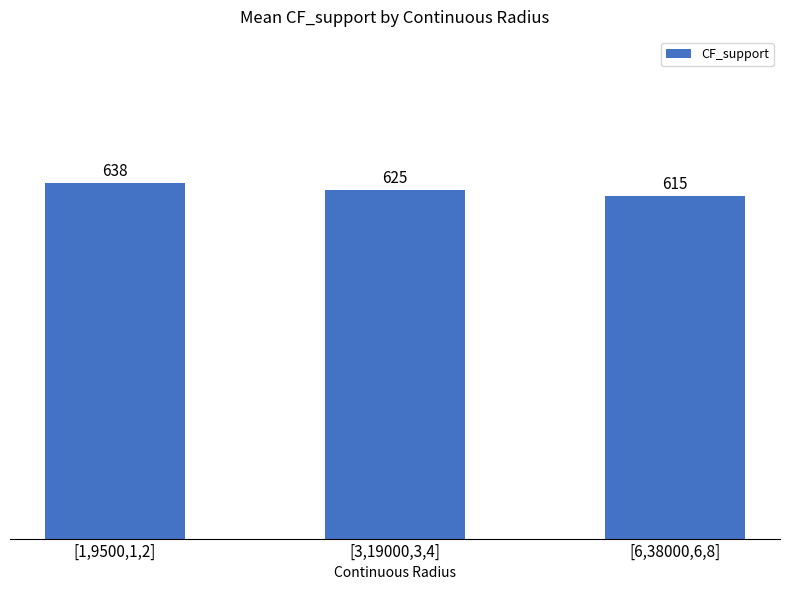

What is the value of the 2nd bar from the left?

625.4